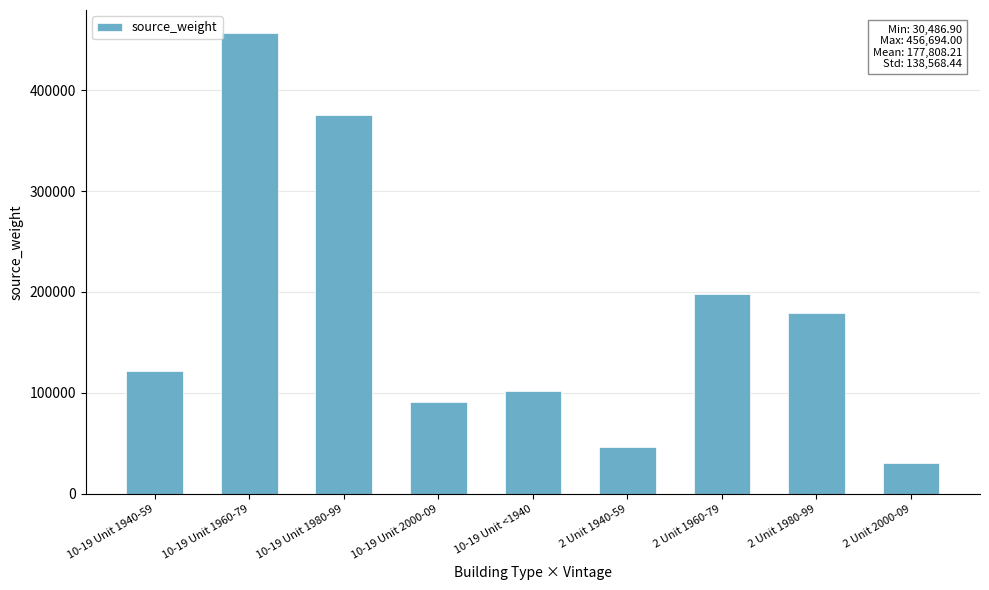

What is the greatest value displayed?

456694.0